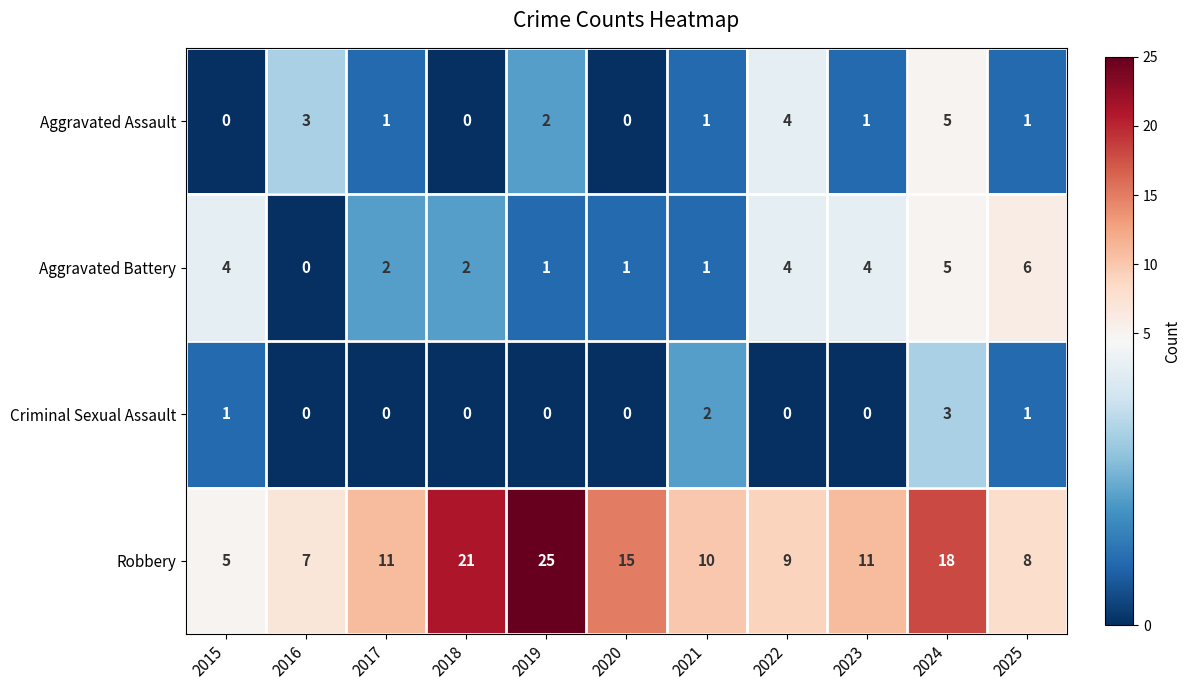

What is the sum of the Aggravated Battery values at 2022 and 2017?

6